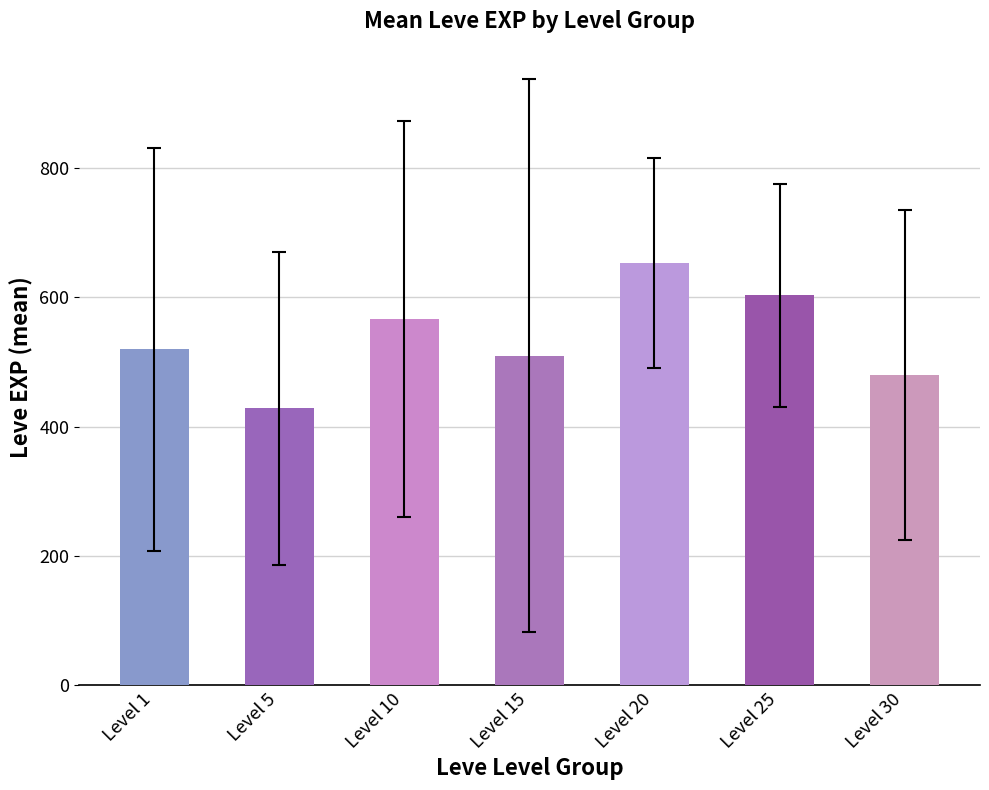

What is the difference between the maximum and minimum values?

225.0